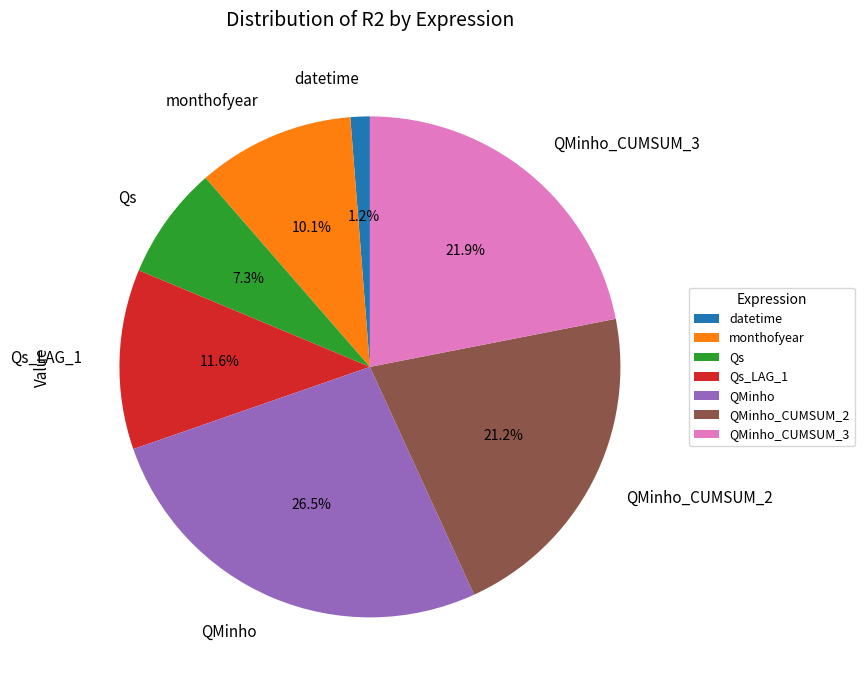

What is the smallest slice in the pie chart?

datetime